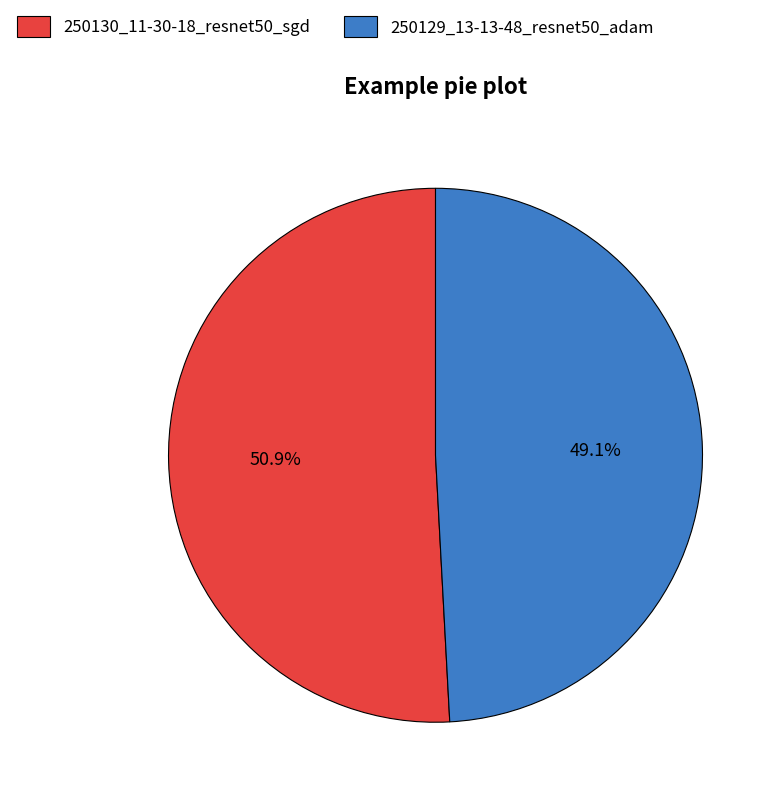

Rank the categories by value from highest to lowest.

250130_11-30-18_resnet50_sgd, 250129_13-13-48_resnet50_adam